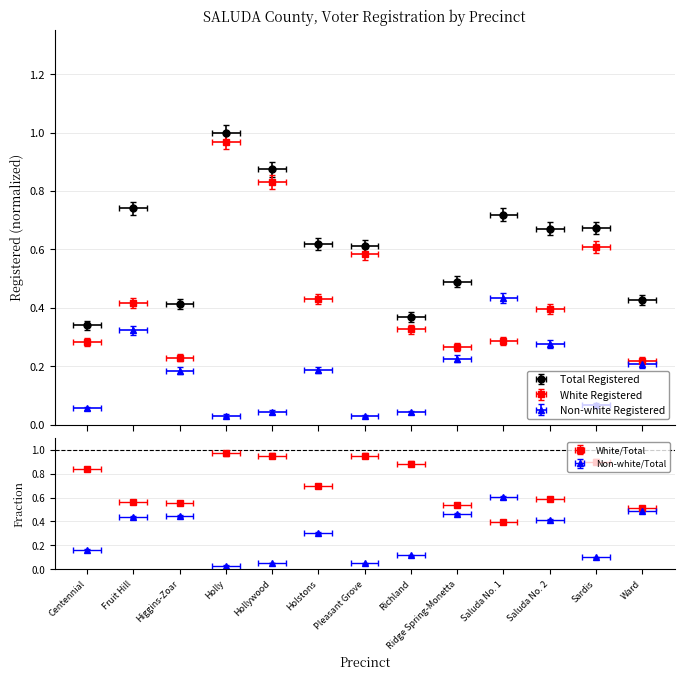

True or false: White Registered and Total Registered cross at least once.

False